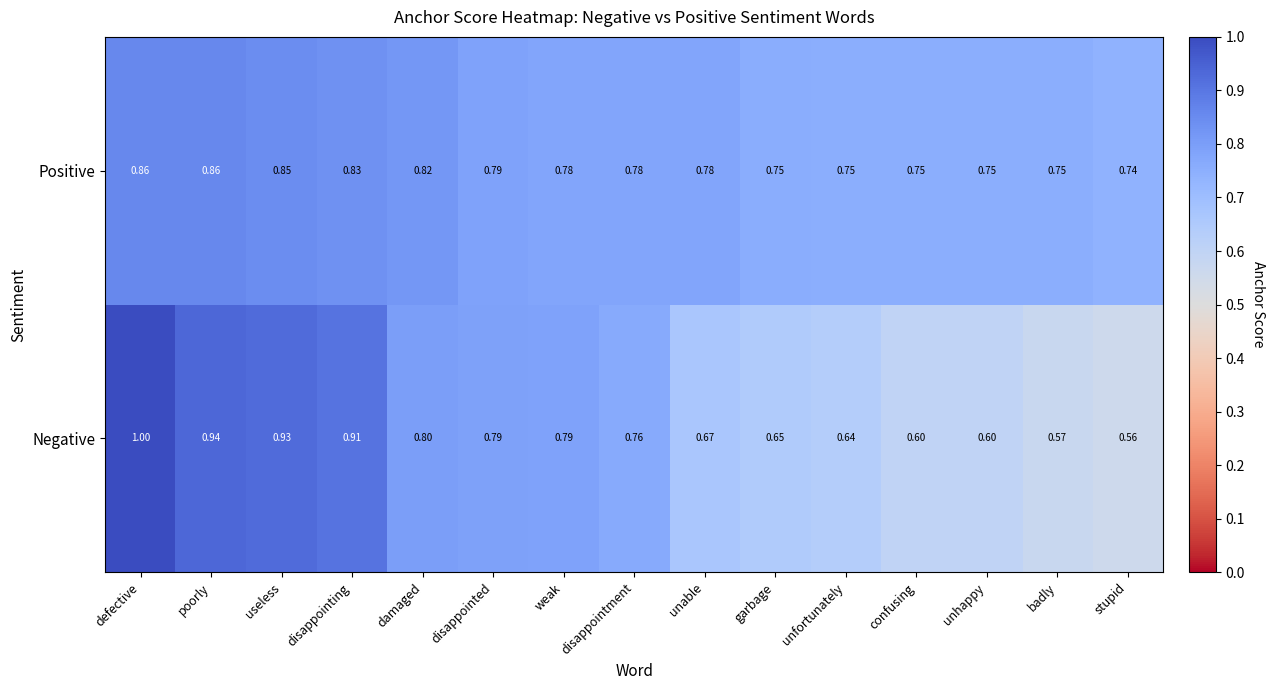

Which series has the largest range (max minus min)?

Negative